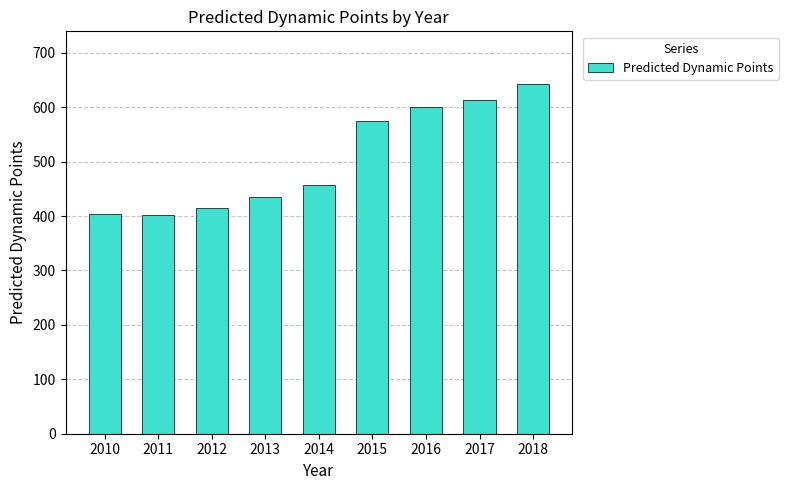

What is the difference between the values at 2012 and 2015?

159.8